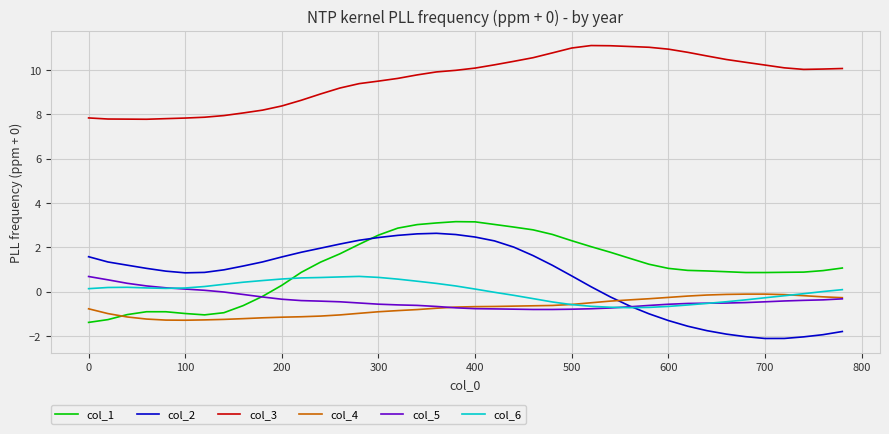

What is the difference between the maximum and second lowest values in the col_2 series?

4.7